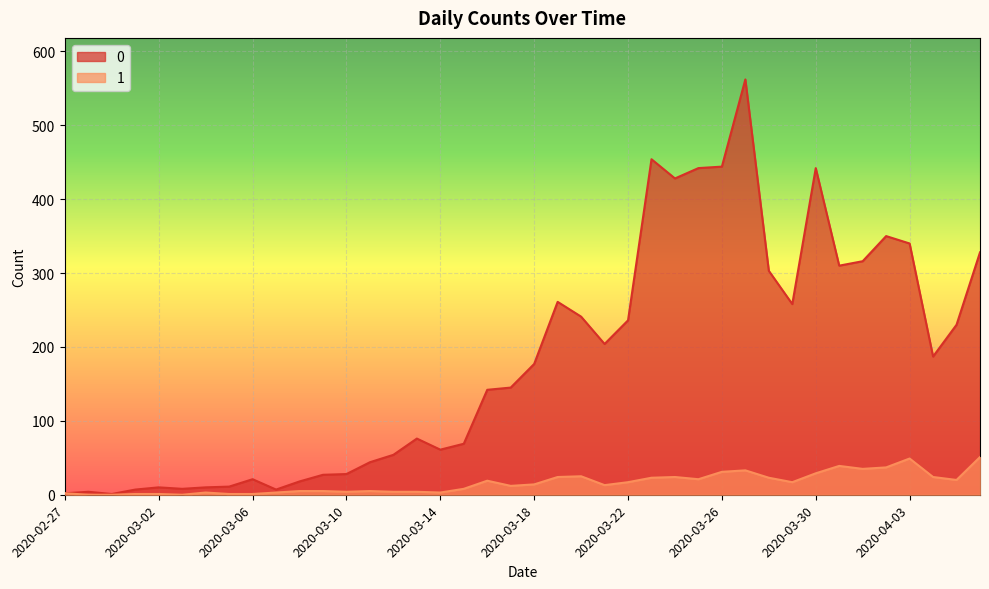

Is the value of 1 at 2020-03-19 greater than the value of 0 at 2020-02-28?

Yes